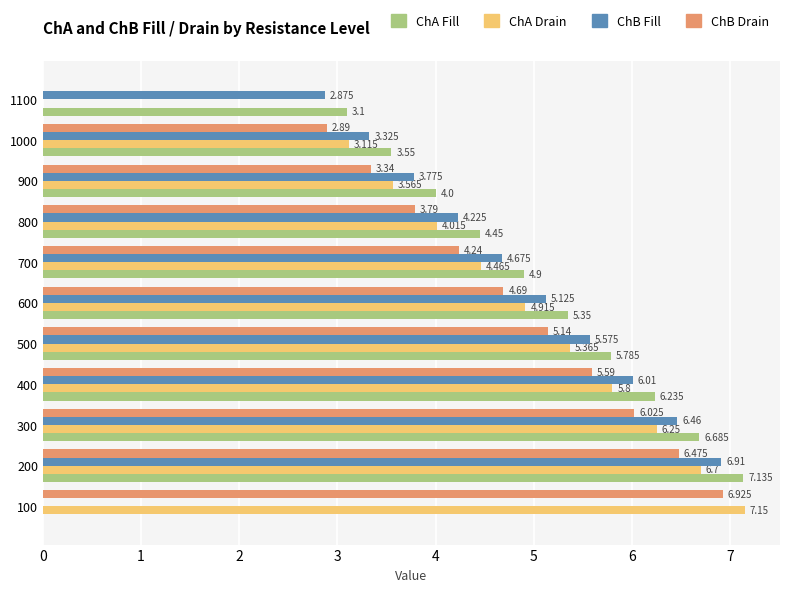

How many distinct data groups are displayed?

4